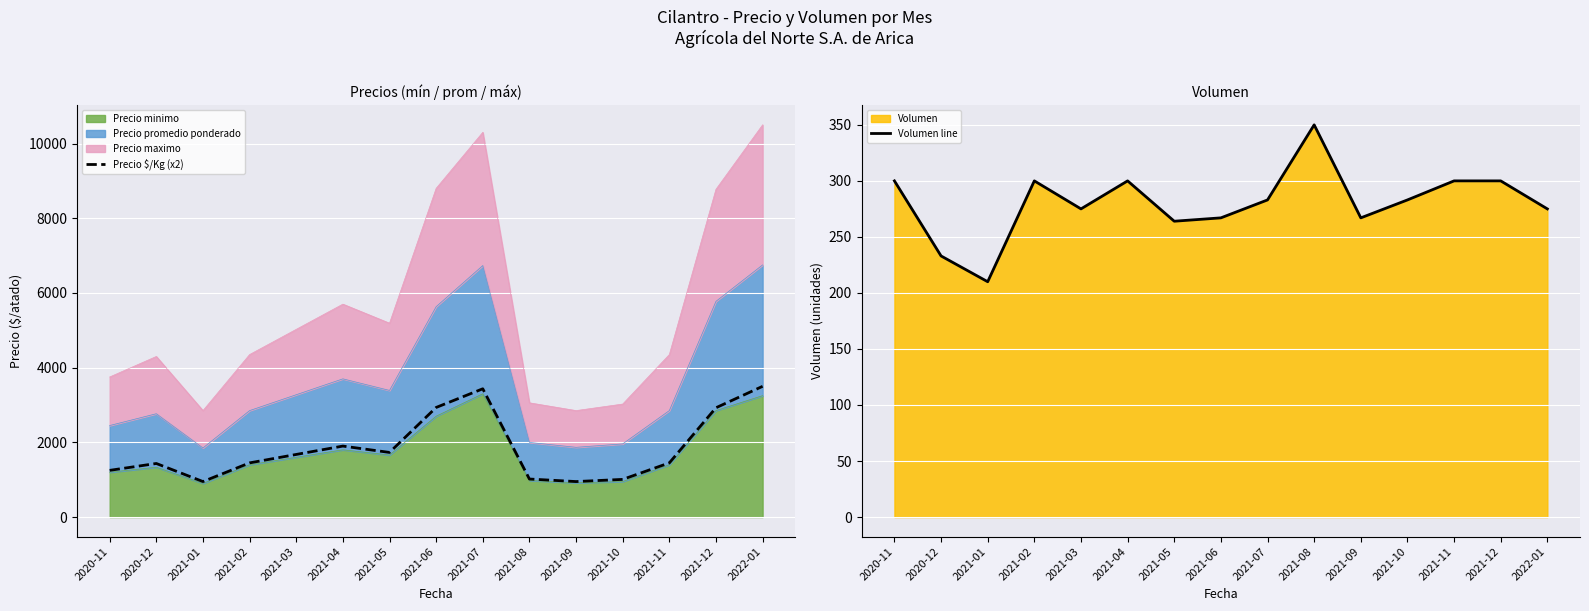

How many data points in Precio $/Kg (x2) are less than 1450?

6